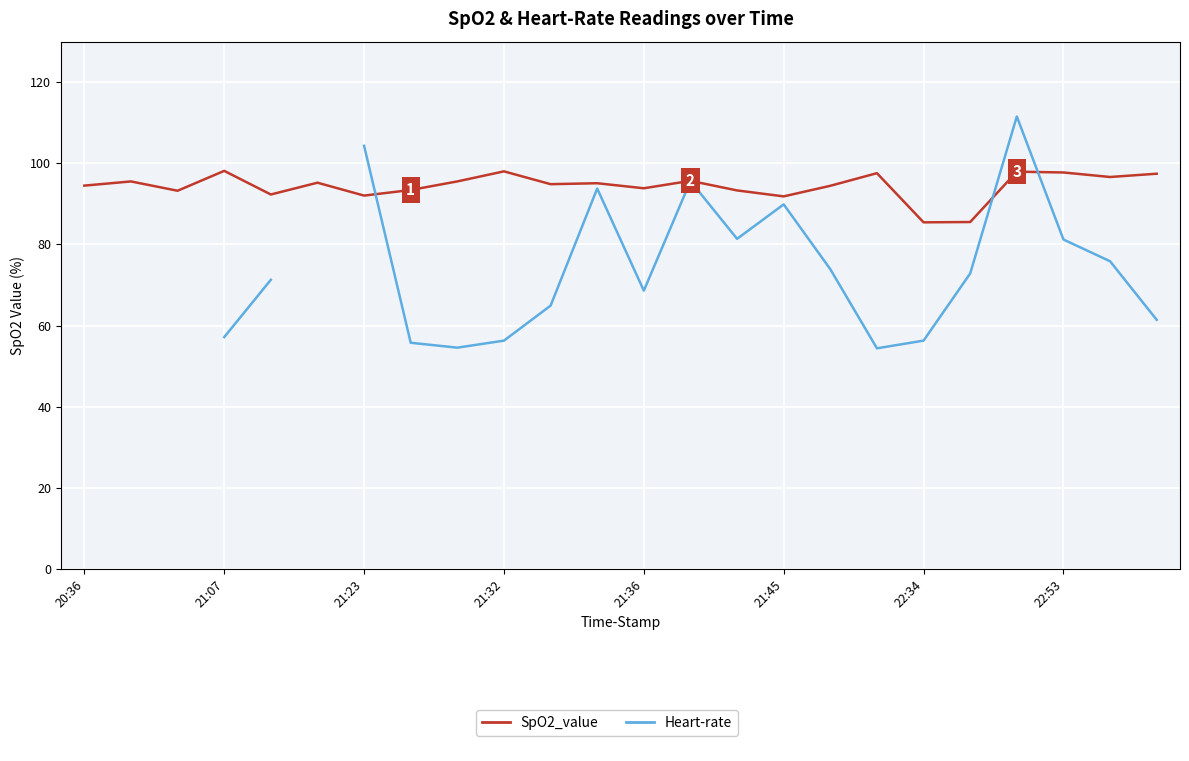

What is the highest value of the Heart-rate series?

111.6